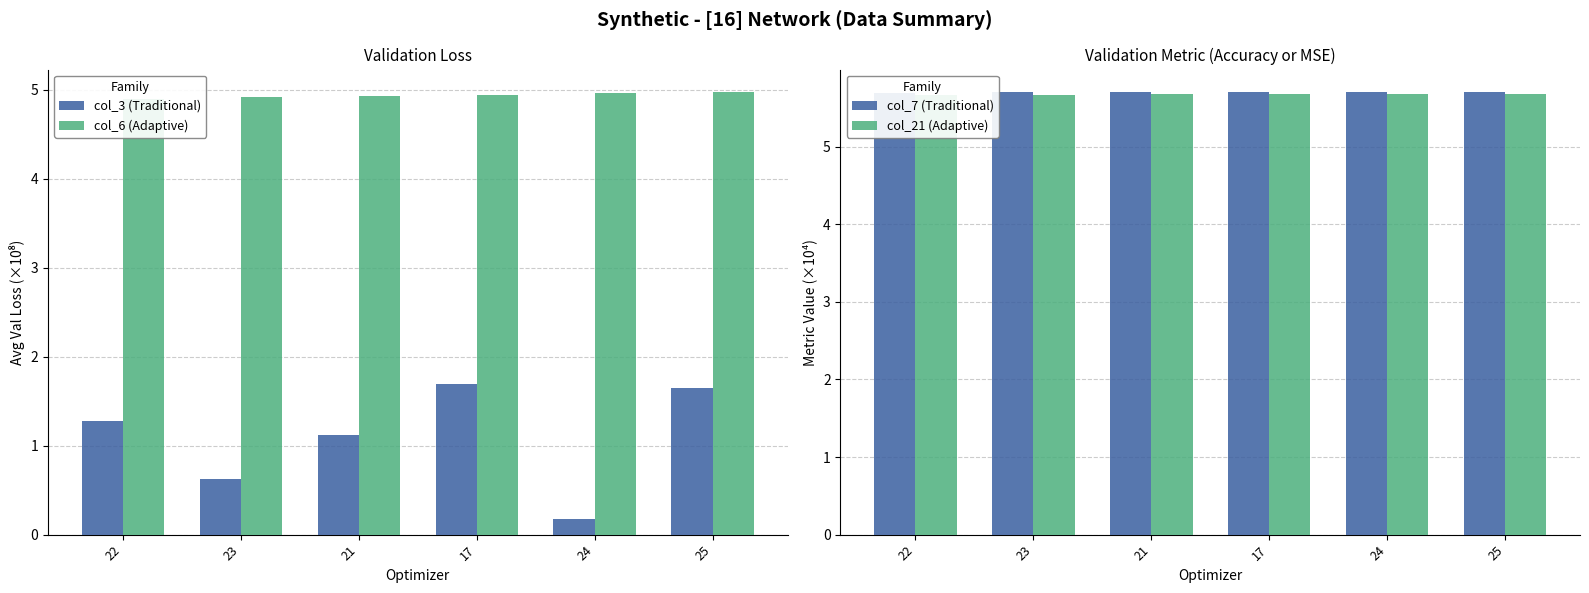

At which label is col_21 (Adaptive) closest to 5?

22